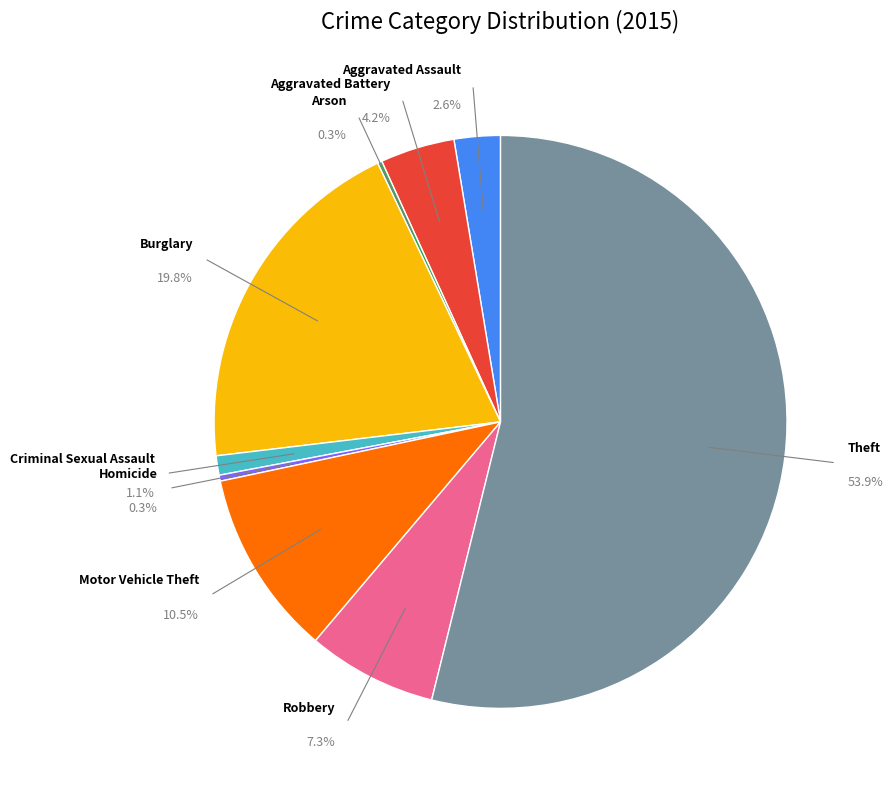

Approximately how many times larger is the value at Robbery compared to Arson?

29.0